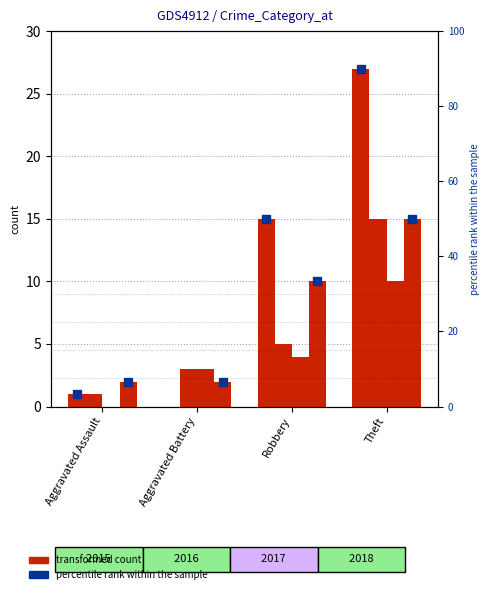

What is the label of the 4th bar from the right?

Aggravated Assault